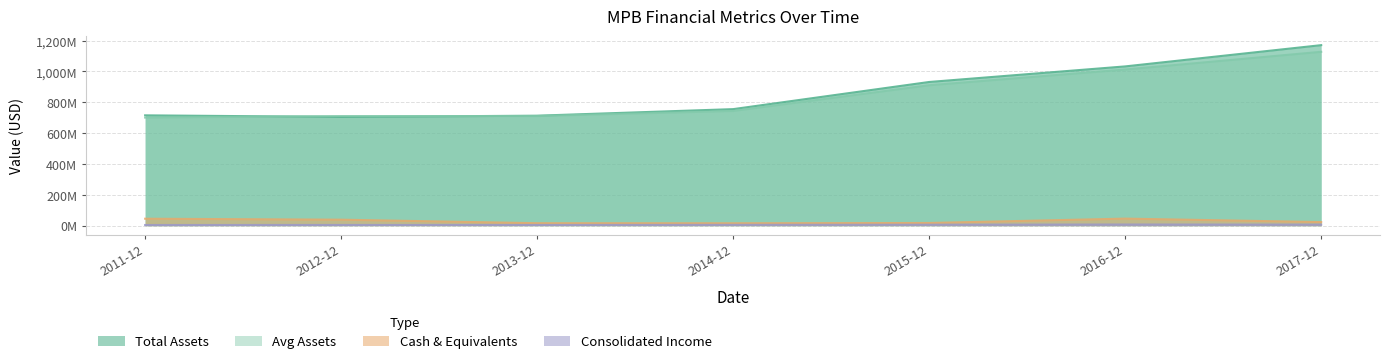

How many intersections are there between assets and assetsavg?

2